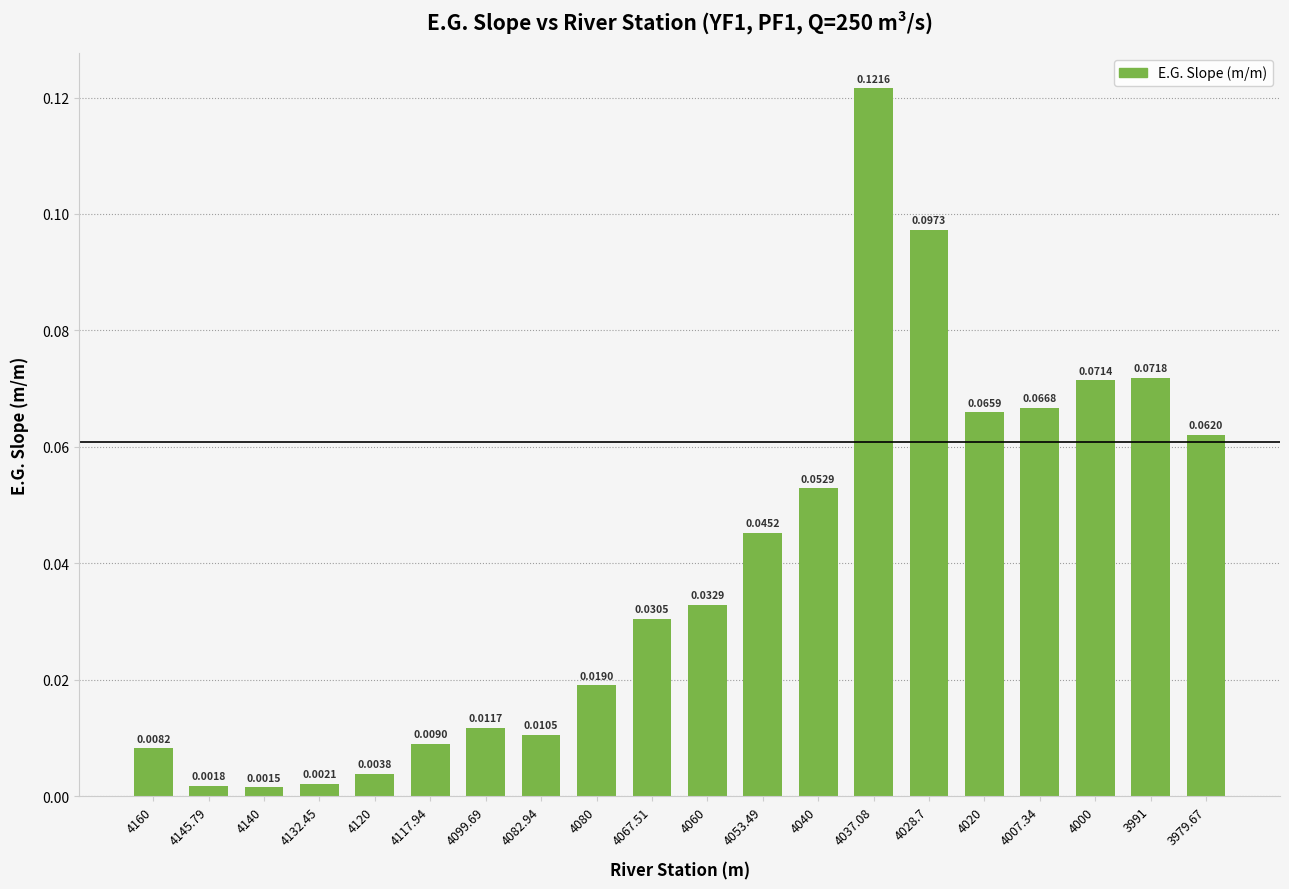

Does the chart contain any negative values?

No